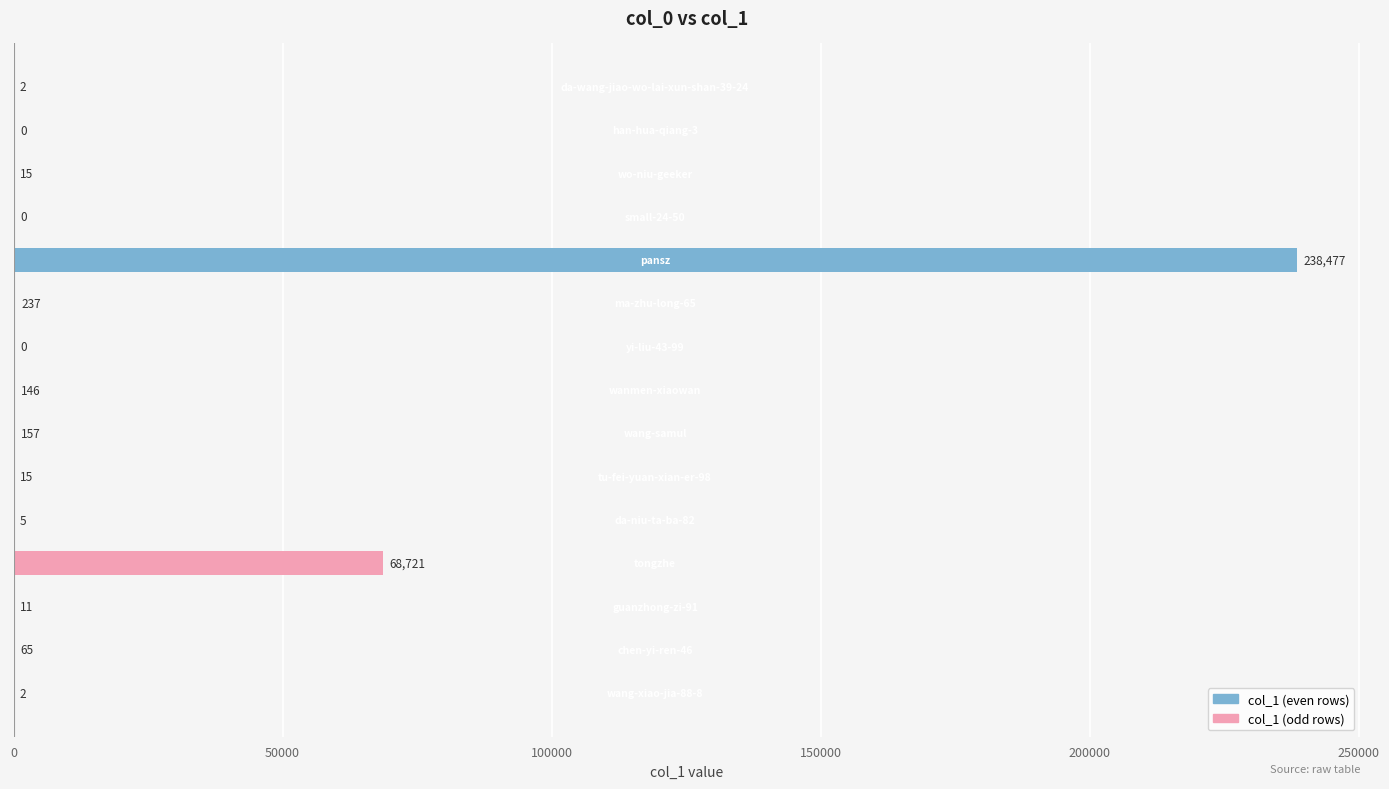

What is the maximum value shown in the chart?

238477